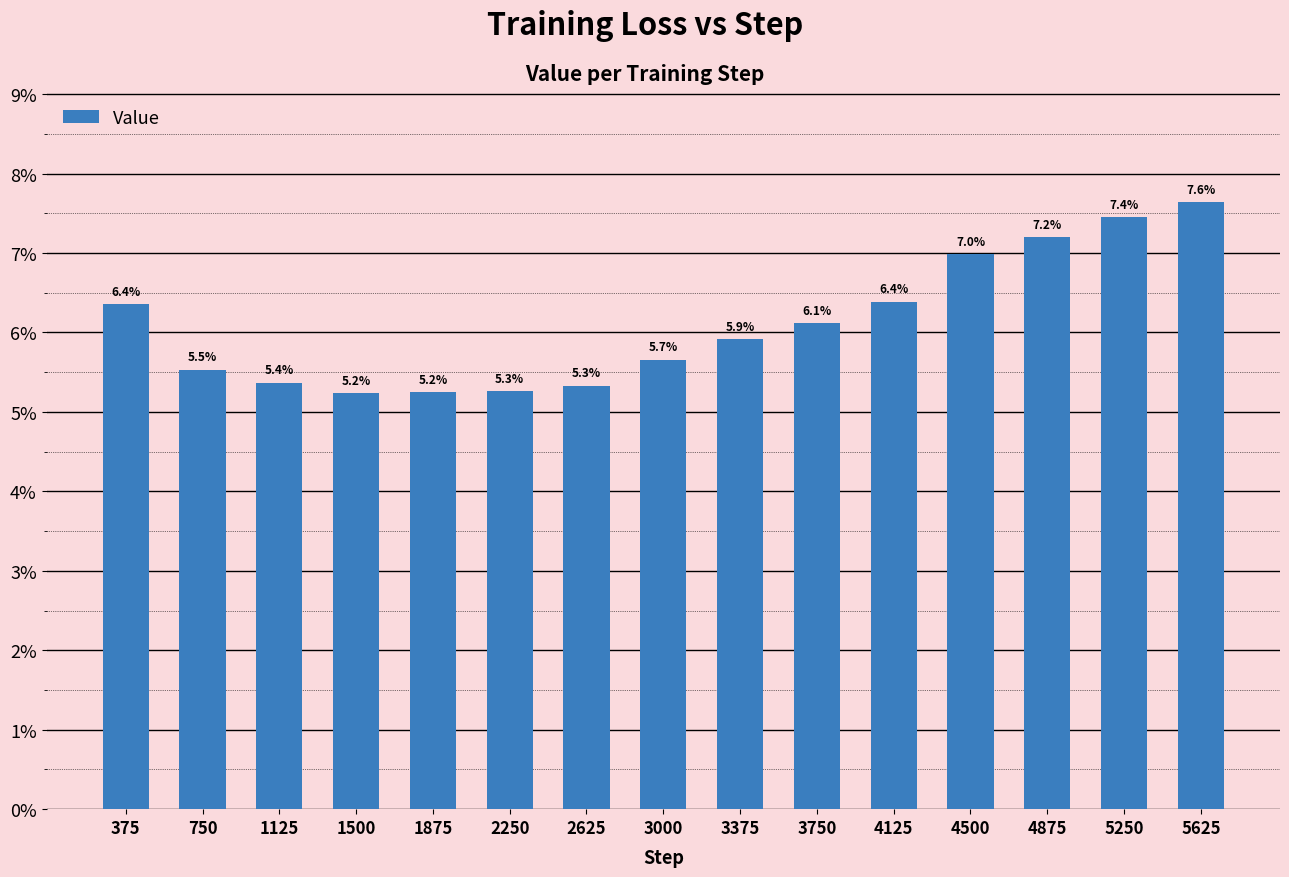

Are the bars horizontal?

No